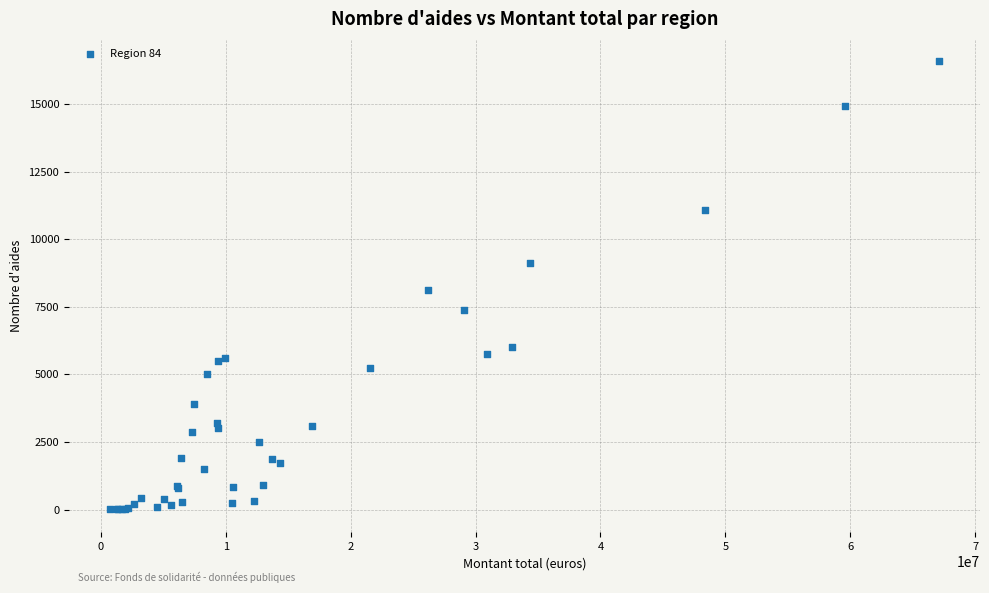

What Y value in the scatter plot is closest to 8295?

8101